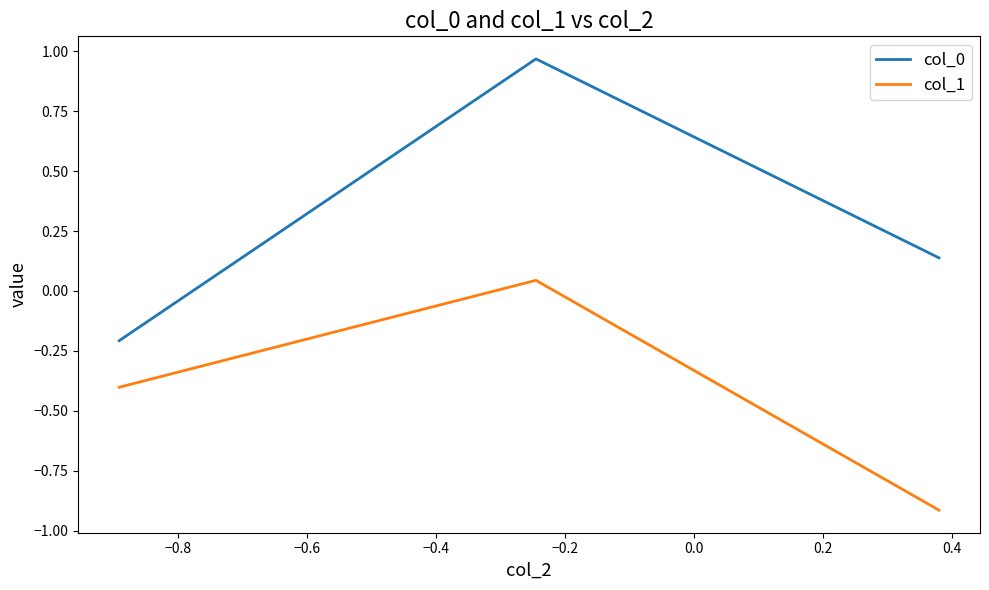

What is the sum of all col_1 values?

-1.3